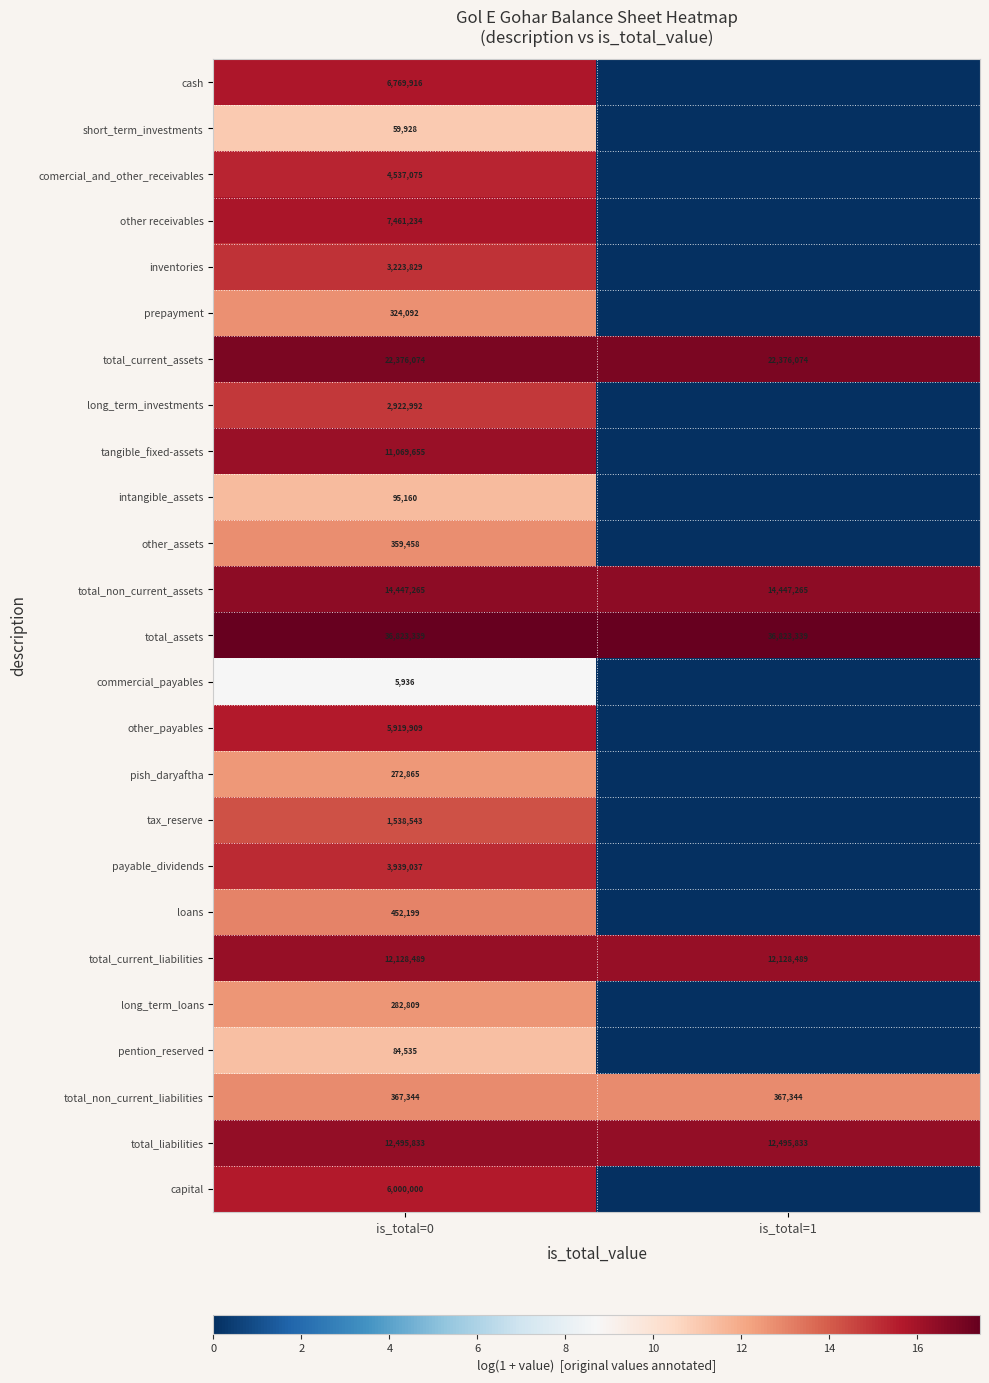

Rank the series at is_total=0 from highest to lowest value.

total_assets, total_current_assets, total_non_current_assets, total_liabilities, total_current_liabilities, tangible_fixed-assets, other receivables, cash, capital, other_payables, comercial_and_other_receivables, payable_dividends, inventories, long_term_investments, tax_reserve, loans, total_non_current_liabilities, other_assets, prepayment, long_term_loans, pish_daryaftha, intangible_assets, pention_reserved, short_term_investments, commercial_payables